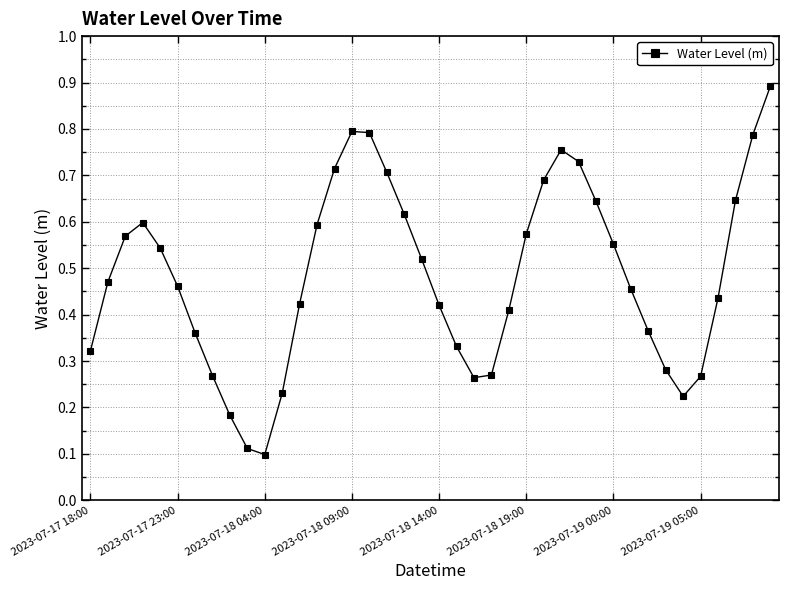

What is the maximum value shown in the chart?

0.9